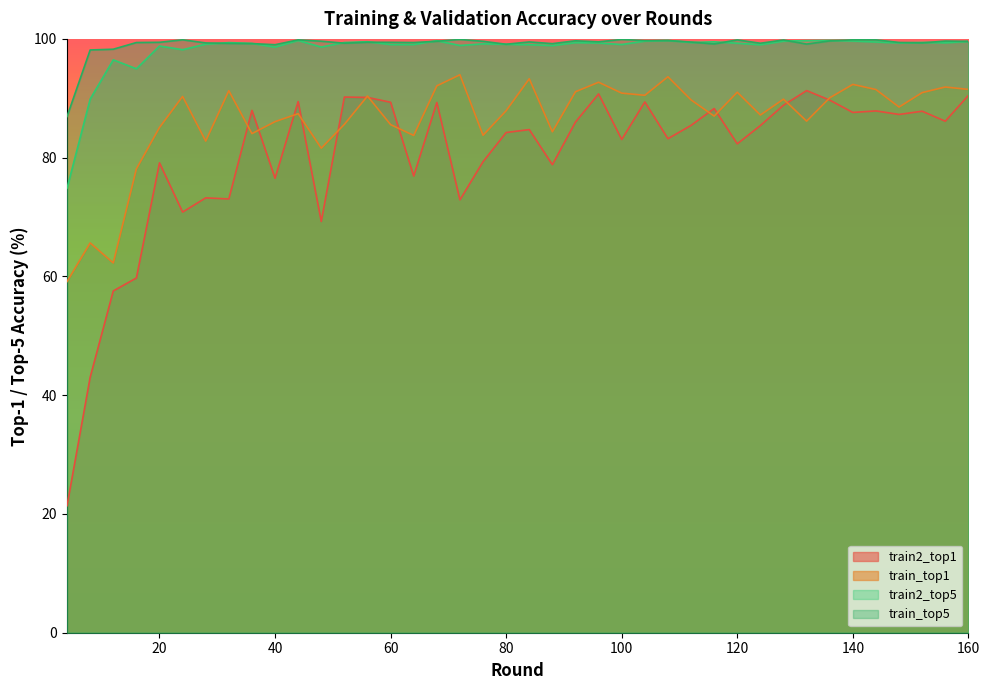

At how many categories does at least one series exceed 91?

39